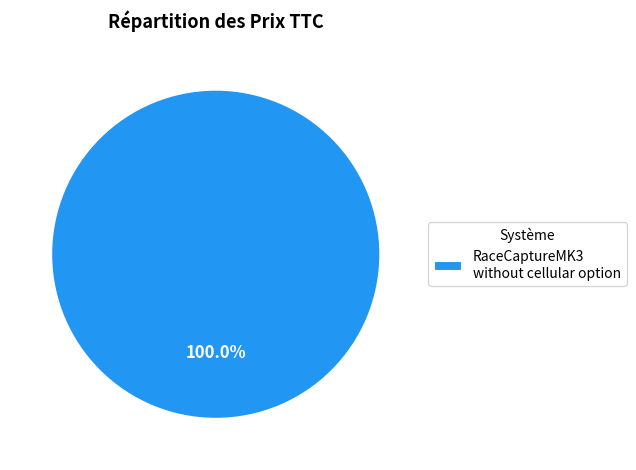

Which slice represents more than half of the pie?

RaceCaptureMK3 without cellular option